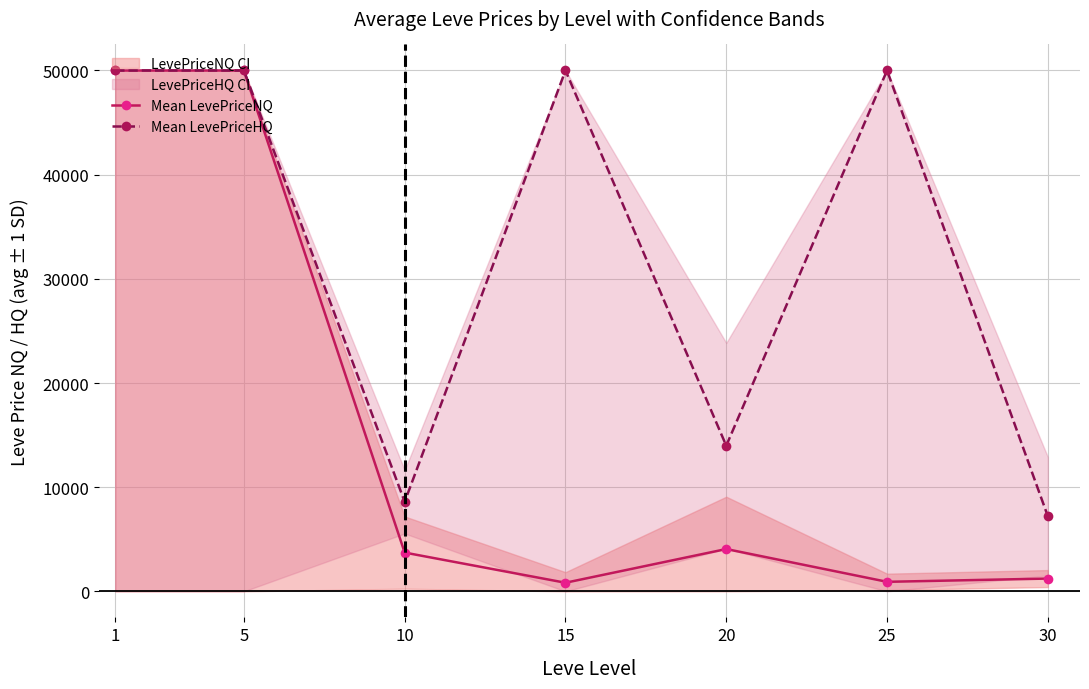

Reading left to right, what are all the values shown in this chart?

Mean LevePriceNQ: 50000.0	50000.0	3721.2	825.6	4061.3	914.6	1227.2
Mean LevePriceHQ: 50000.0	50000.0	8596.0	50000.0	13978.4	50000.0	7208.8